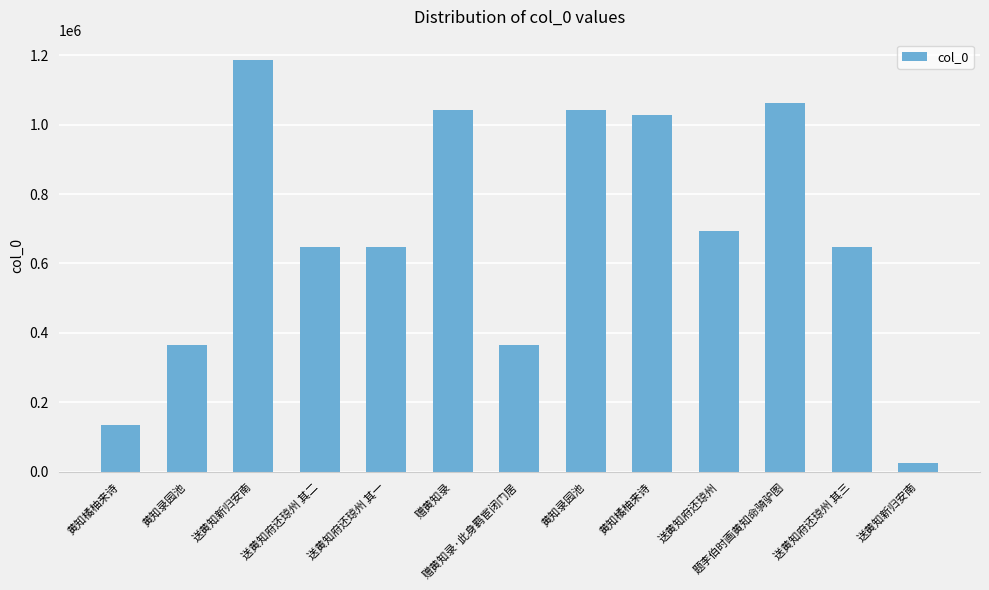

What is the sum of the values at 送黄知新归安南 and 题李伯时画黄知命骑驴图?

1088612